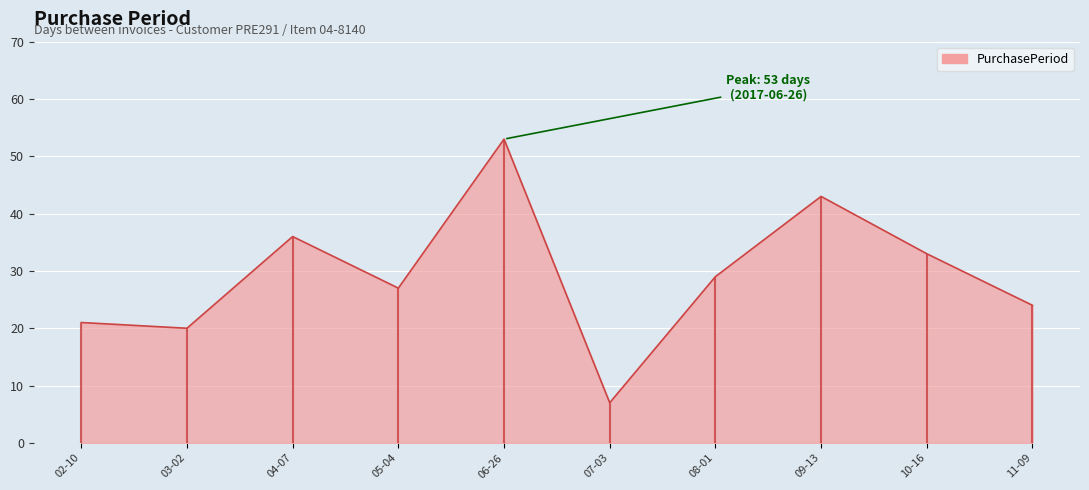

True or false: the data has more than 1 interior local peaks.

True